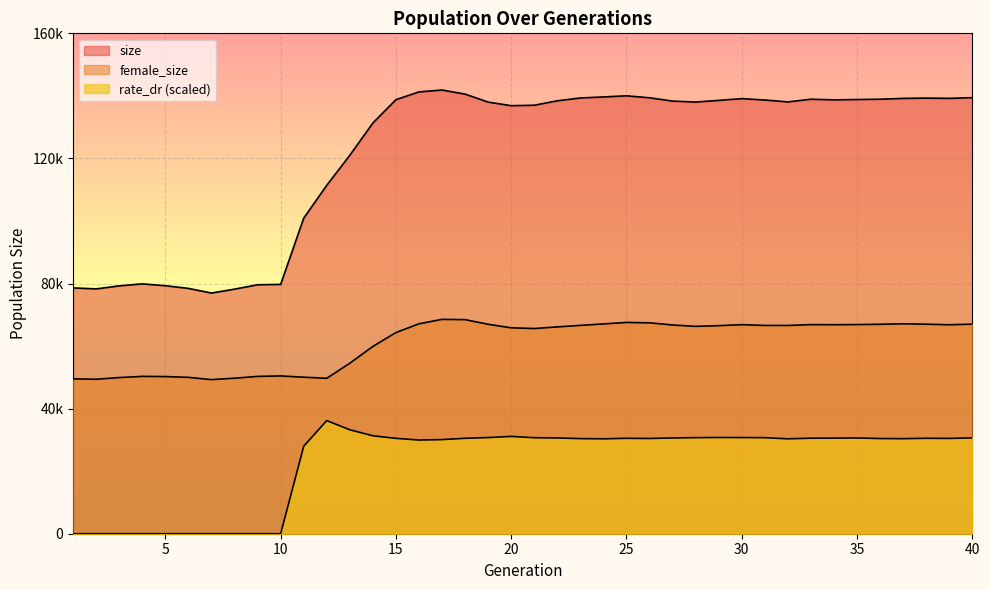

List the labels in order of size value, largest first.

17, 16, 18, 25, 24, 40, 26, 23, 38, 39, 37, 30, 33, 36, 35, 15, 34, 31, 29, 22, 27, 32, 28, 19, 21, 20, 14, 13, 12, 11, 4, 10, 9, 5, 3, 1, 6, 2, 8, 7